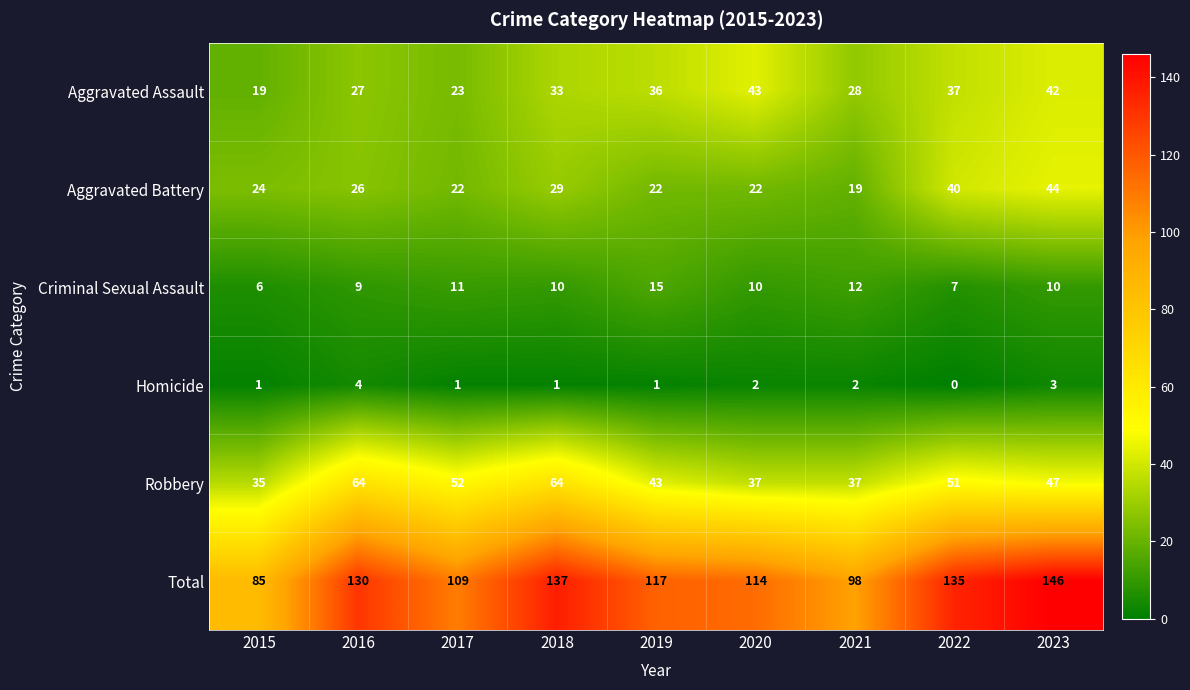

The value of Aggravated Assault at 2020 is 69. True or false?

False